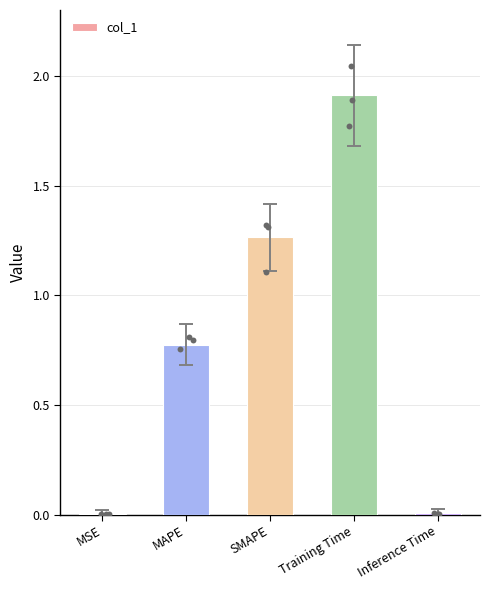

What is the change in value from SMAPE to Inference Time?

-1.3